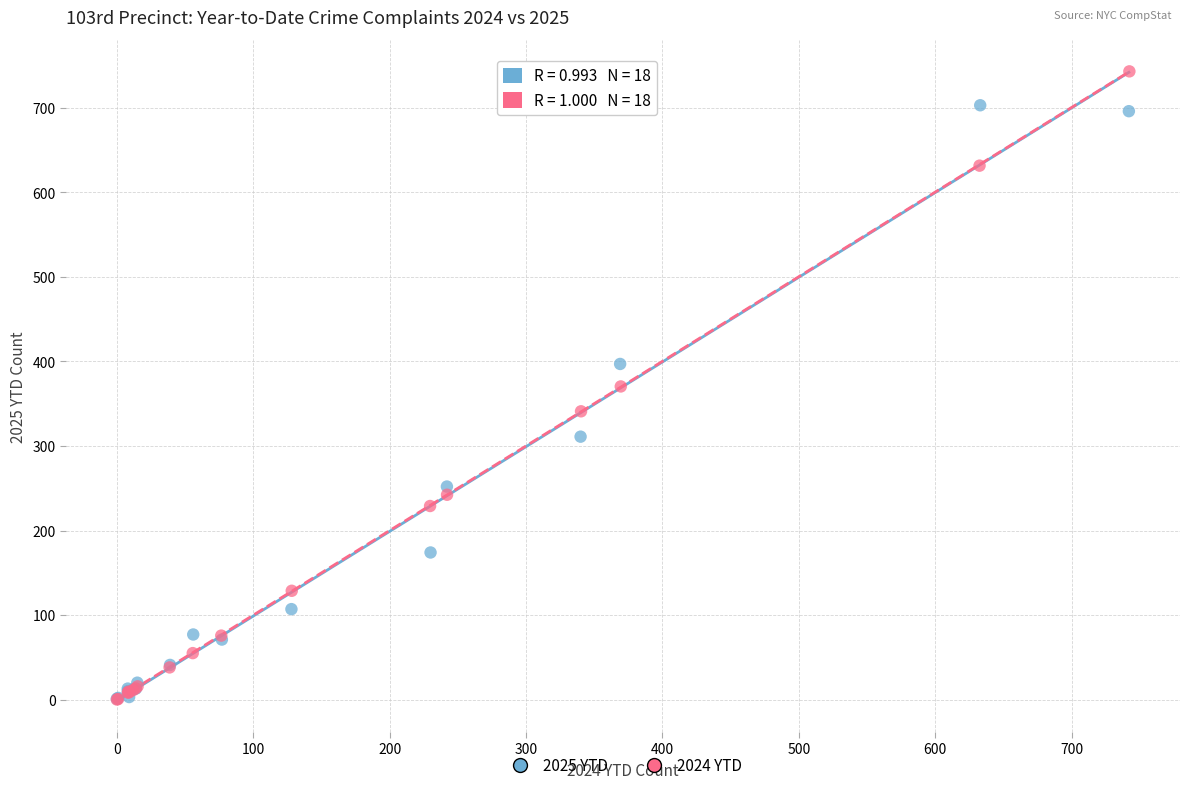

Which series reaches the maximum Y coordinate?

2024 YTD